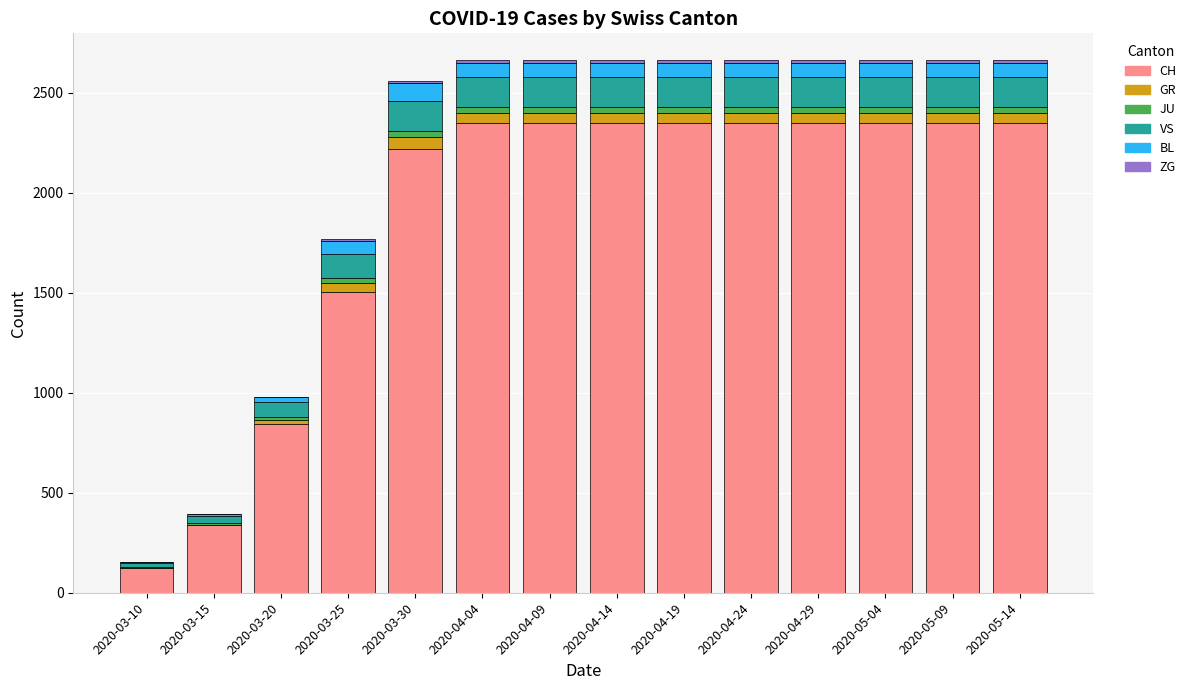

What is the total value across all series at 2020-03-10?

153